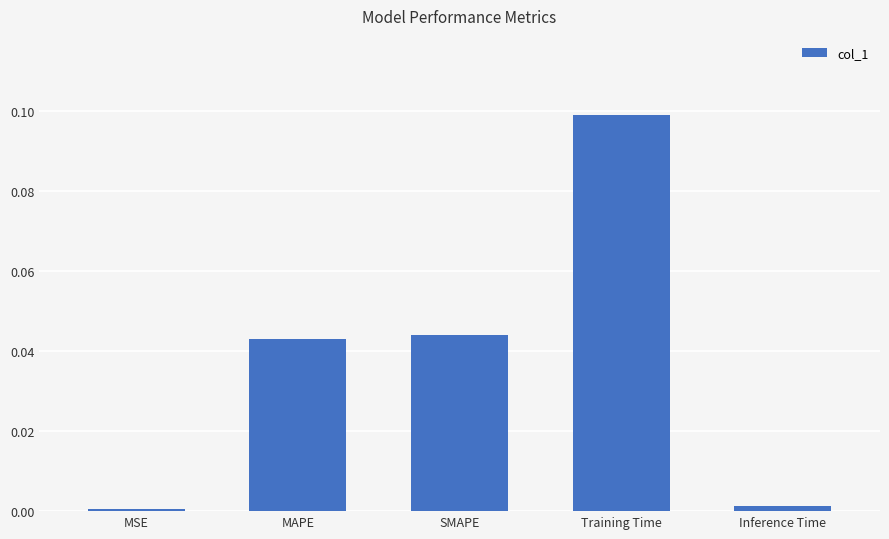

Which label corresponds to the largest value in the chart?

Training Time